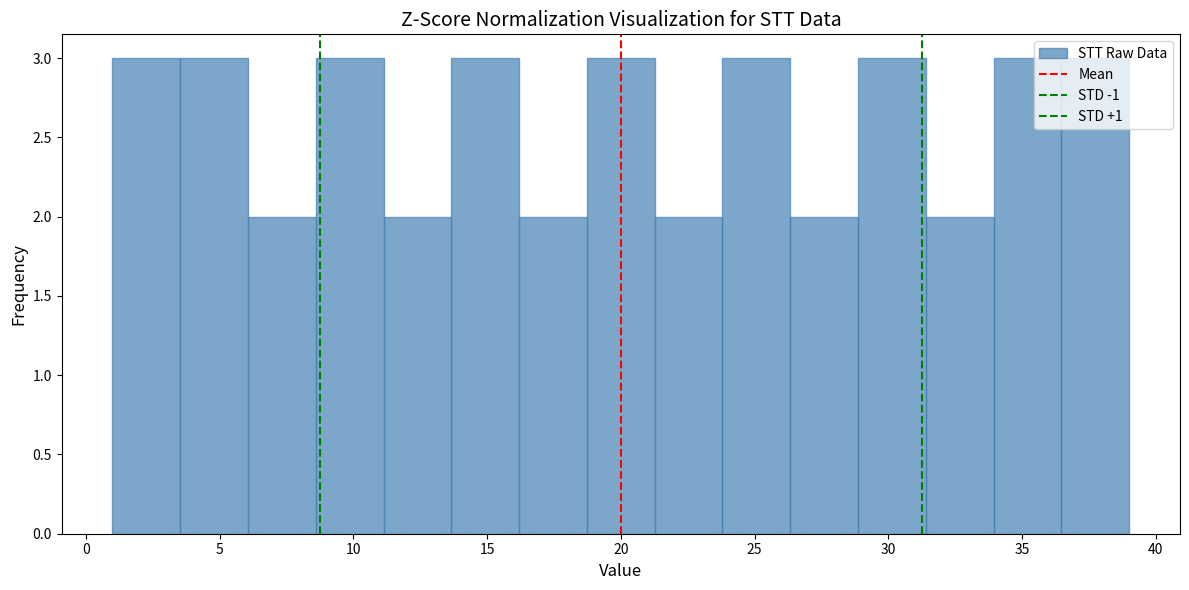

Reading left to right, transcribe this chart: for each bar, give the range it covers on the x-axis and its height. Neither the bar edges nor the heights are printed on the chart, so give them approximately, as read against the axes.

1.0 to 3.5: 3
3.5 to 6.0: 3
6.0 to 8.5: 2
8.5 to 11.0: 3
11.0 to 13.5: 2
13.5 to 16.0: 3
16.0 to 18.5: 2
18.5 to 21.5: 3
21.5 to 24.0: 2
24.0 to 26.5: 3
26.5 to 29.0: 2
29.0 to 31.5: 3
31.5 to 34.0: 2
34.0 to 36.5: 3
36.5 to 39.0: 3